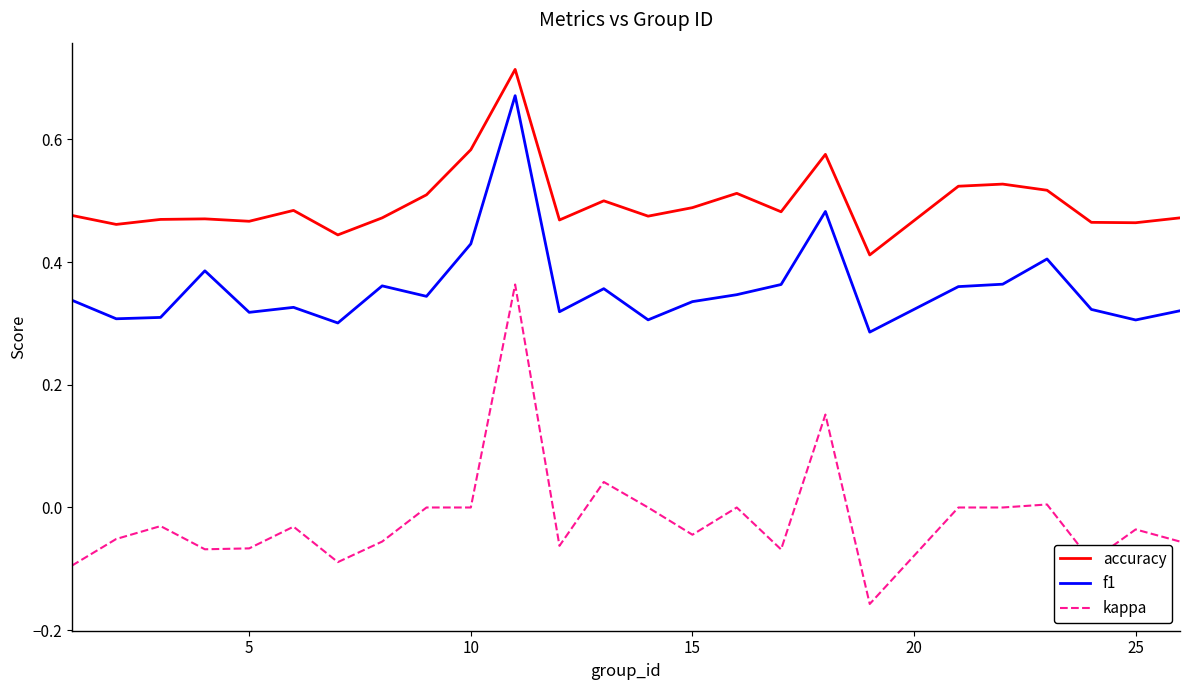

Which series has the largest total across all categories?

accuracy